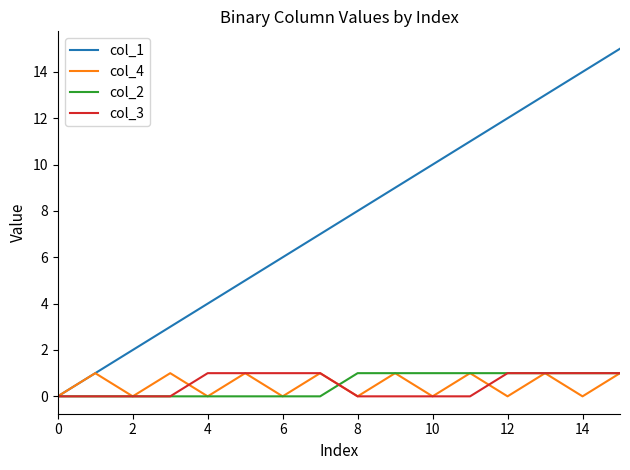

Which series has the largest range (max minus min)?

col_1